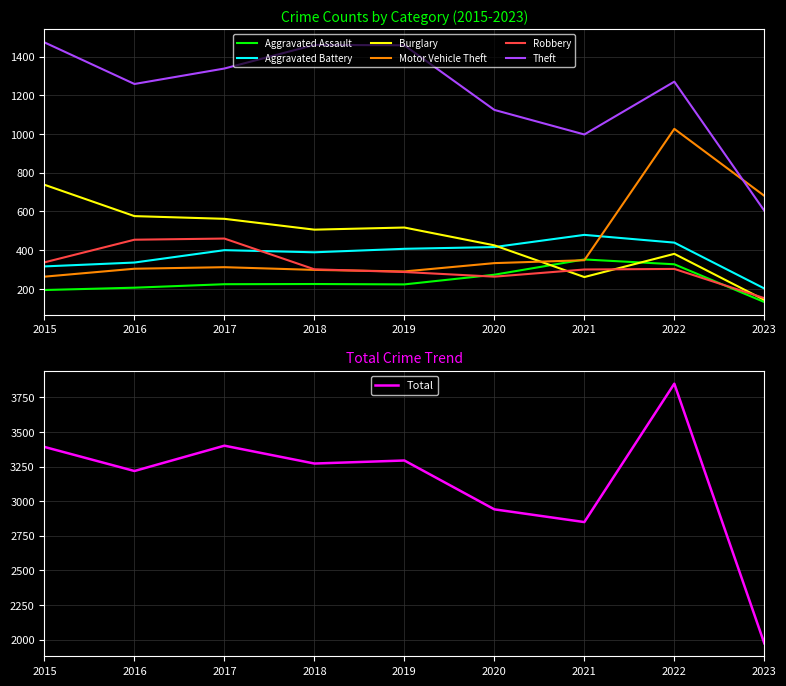

Which series changed the most between 2015 and 2018?

Burglary